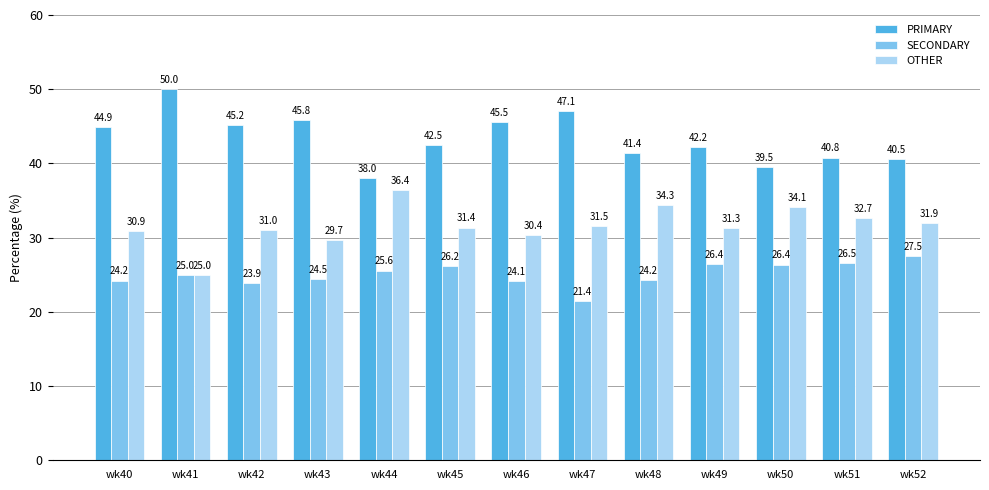

At which category does the chart reach its peak across all series?

wk41